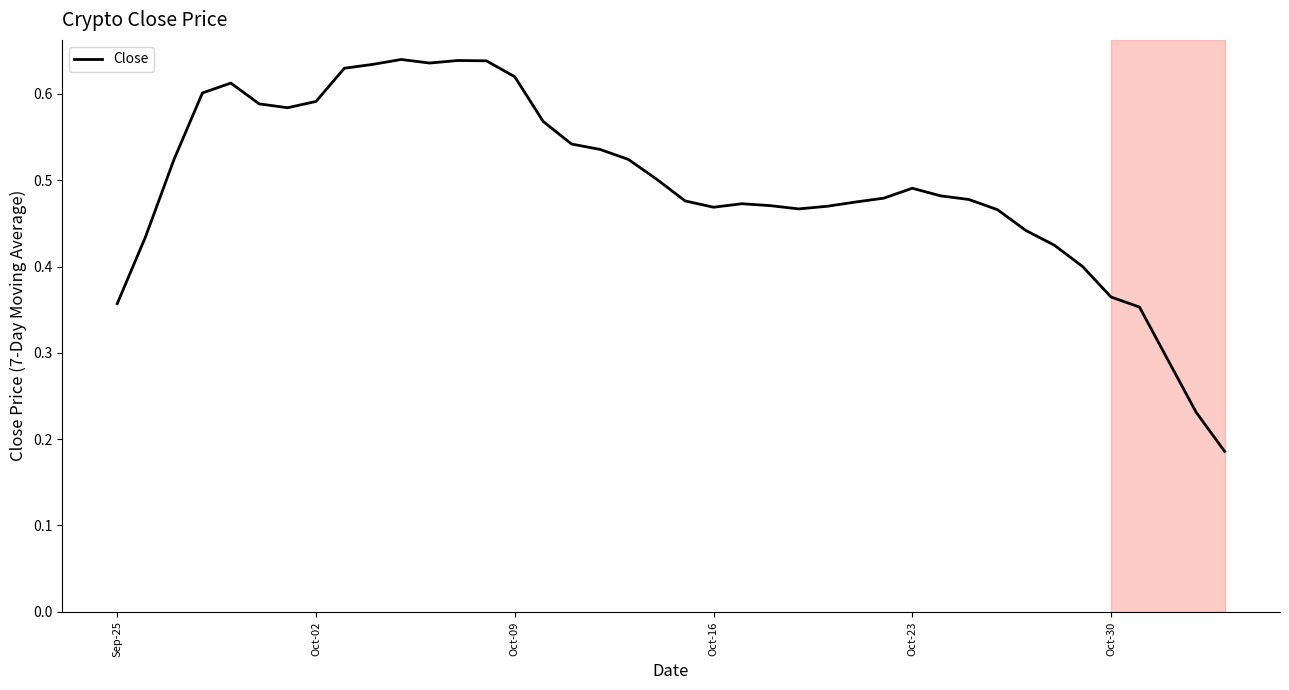

What is the average value?

0.5